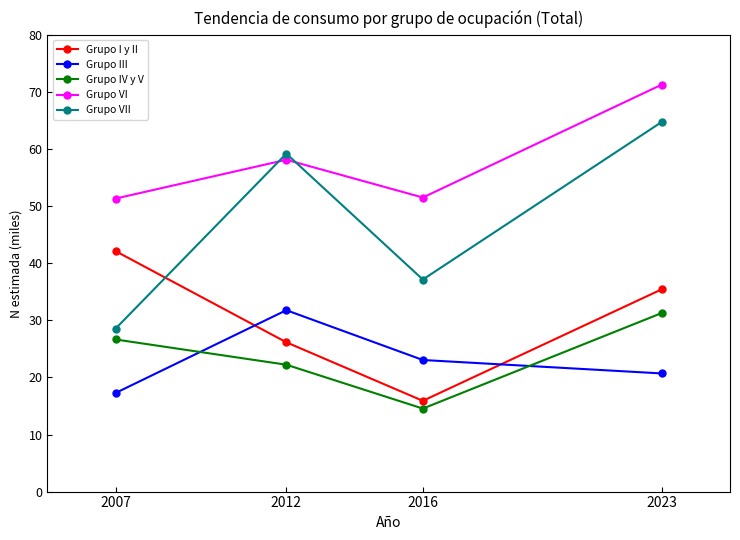

True or false: Grupo VI and Grupo I y II intersect in this chart.

False